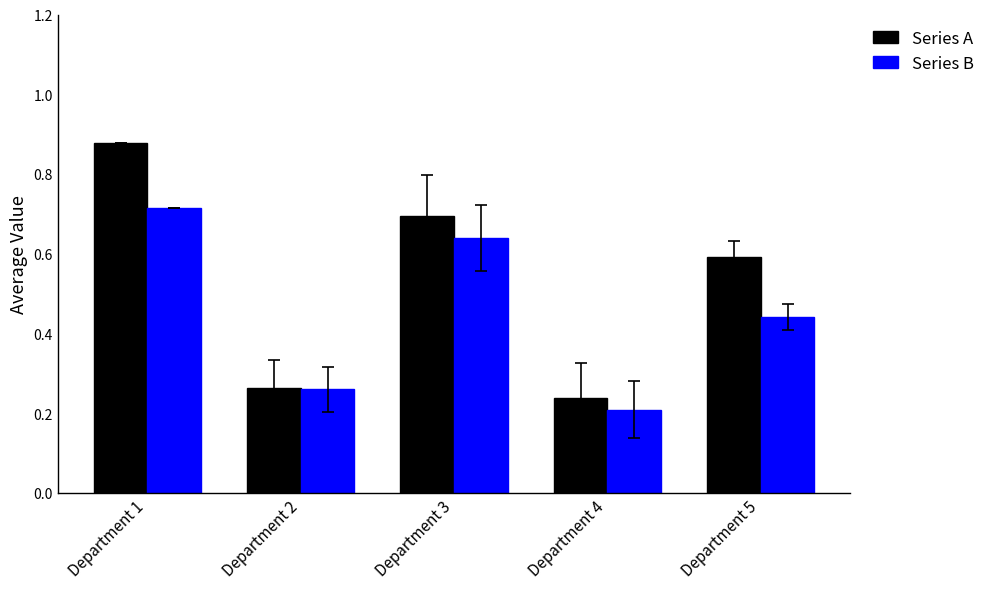

Count the Series B values in the range 0 to 1.

5